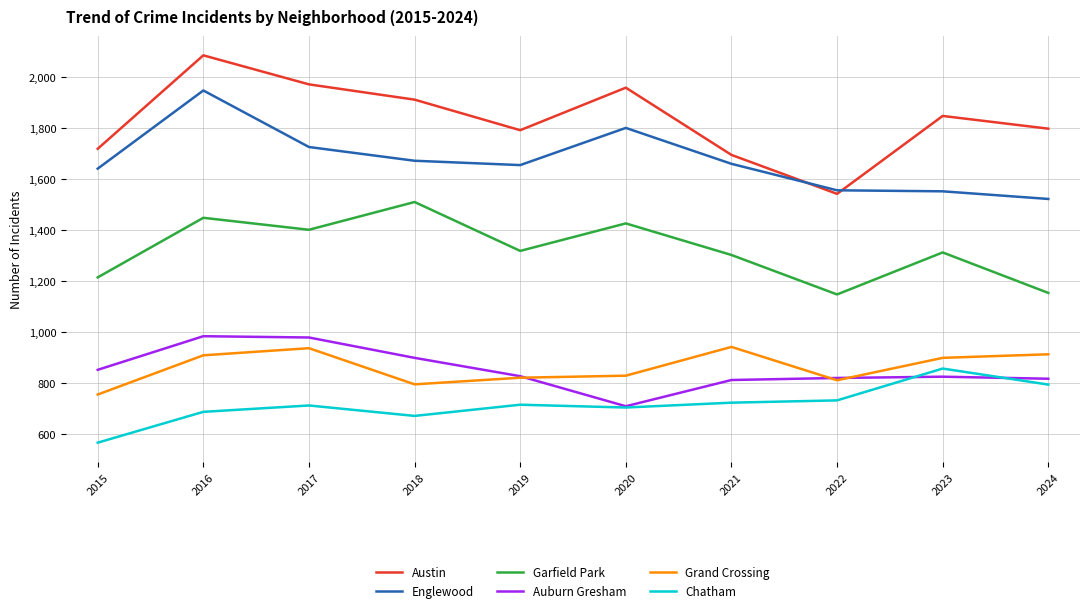

Rank the series at 2015 from highest to lowest value.

Austin, Englewood, Garfield Park, Auburn Gresham, Grand Crossing, Chatham